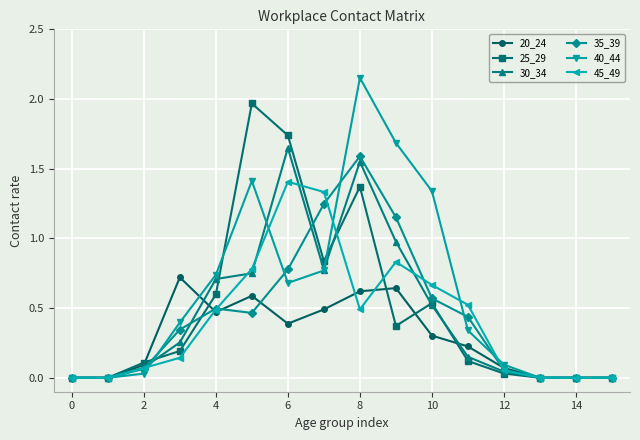

Which series has the largest range (max minus min)?

40_44